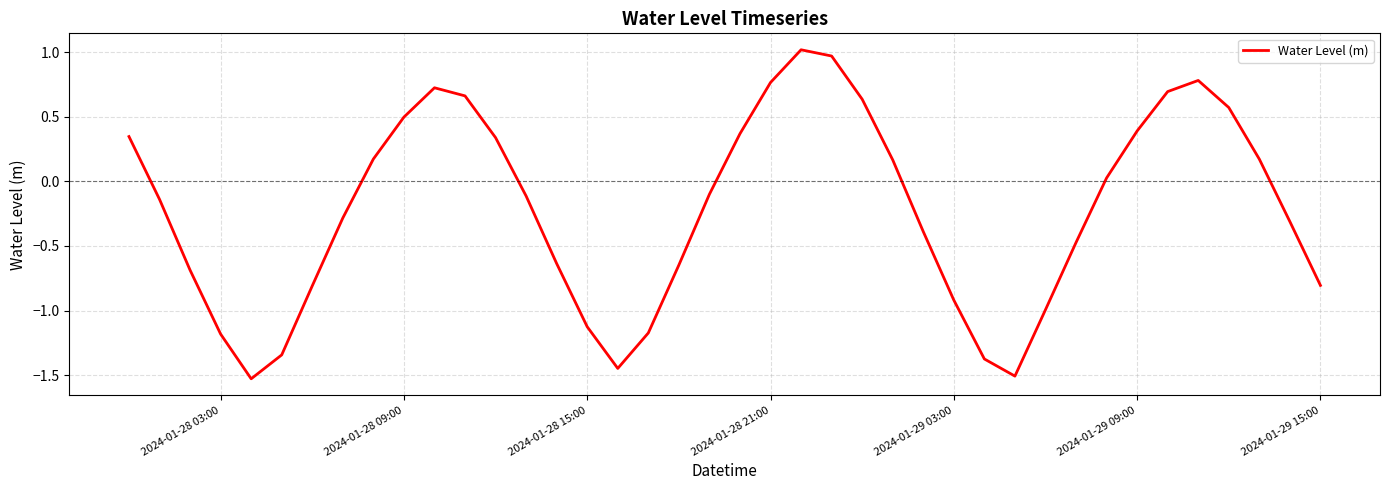

What is the difference between the maximum and minimum values?

2.5